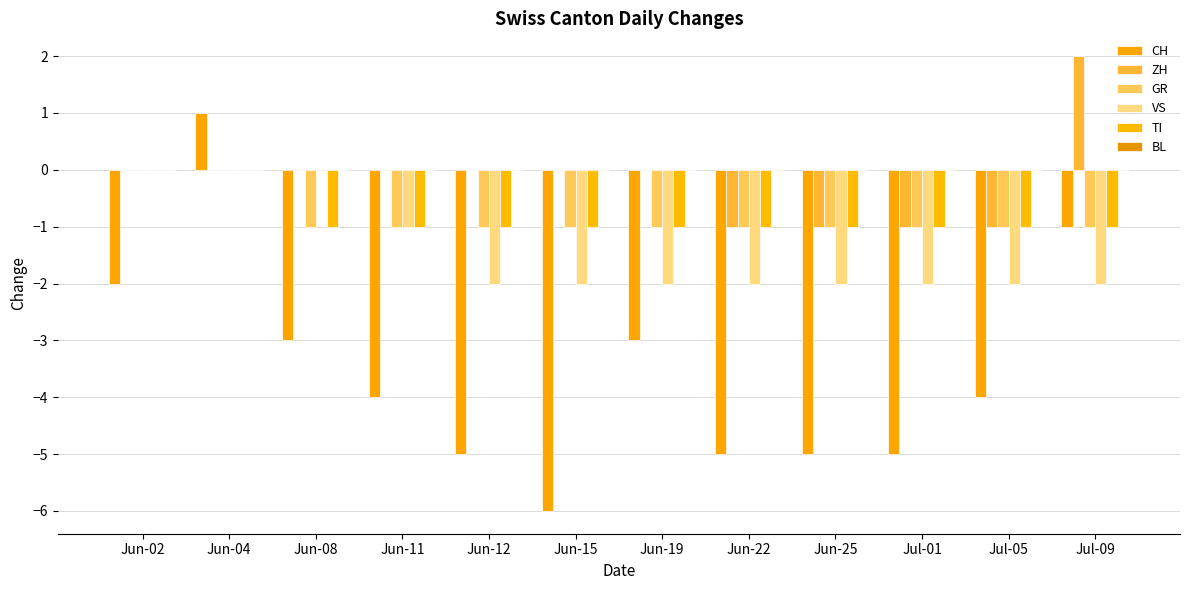

How many series are shown in this chart?

5